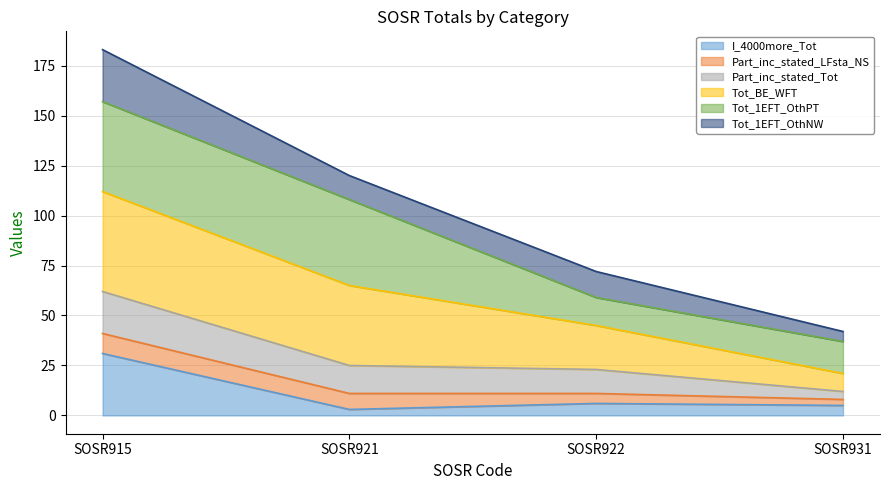

At which category is the sum across all series the highest?

SOSR915